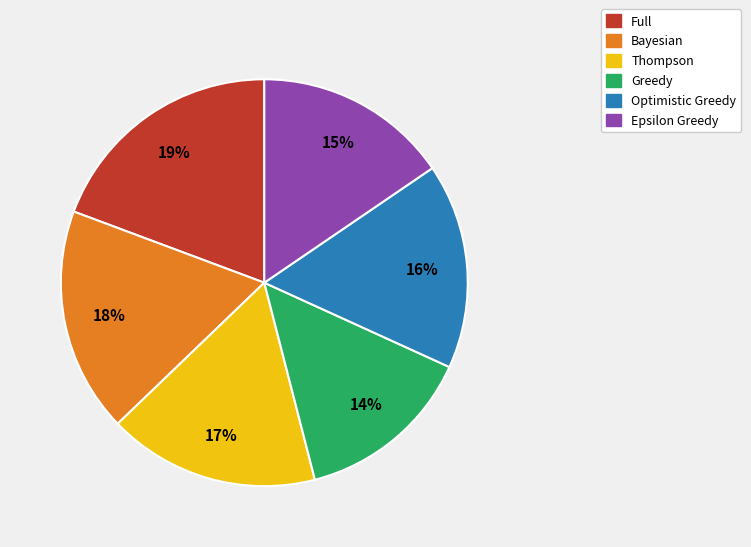

Is the sum of Full and Greedy greater than half?

No